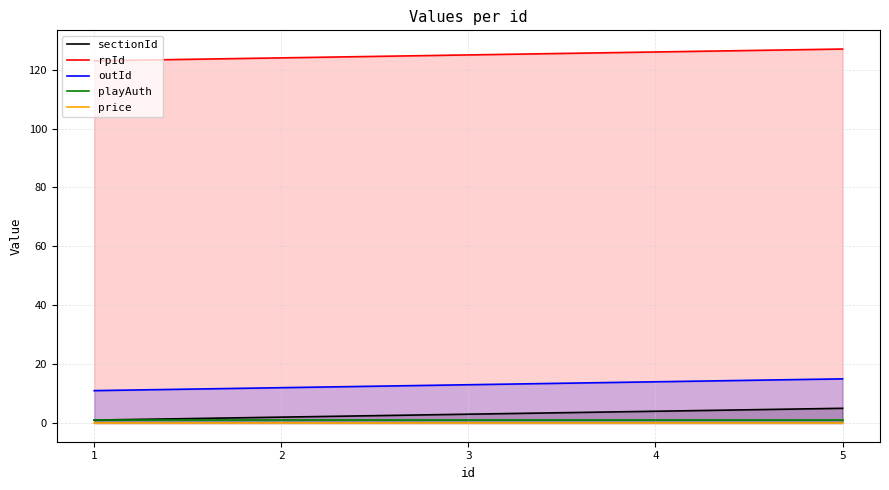

Which series has the largest total across all categories?

rpId